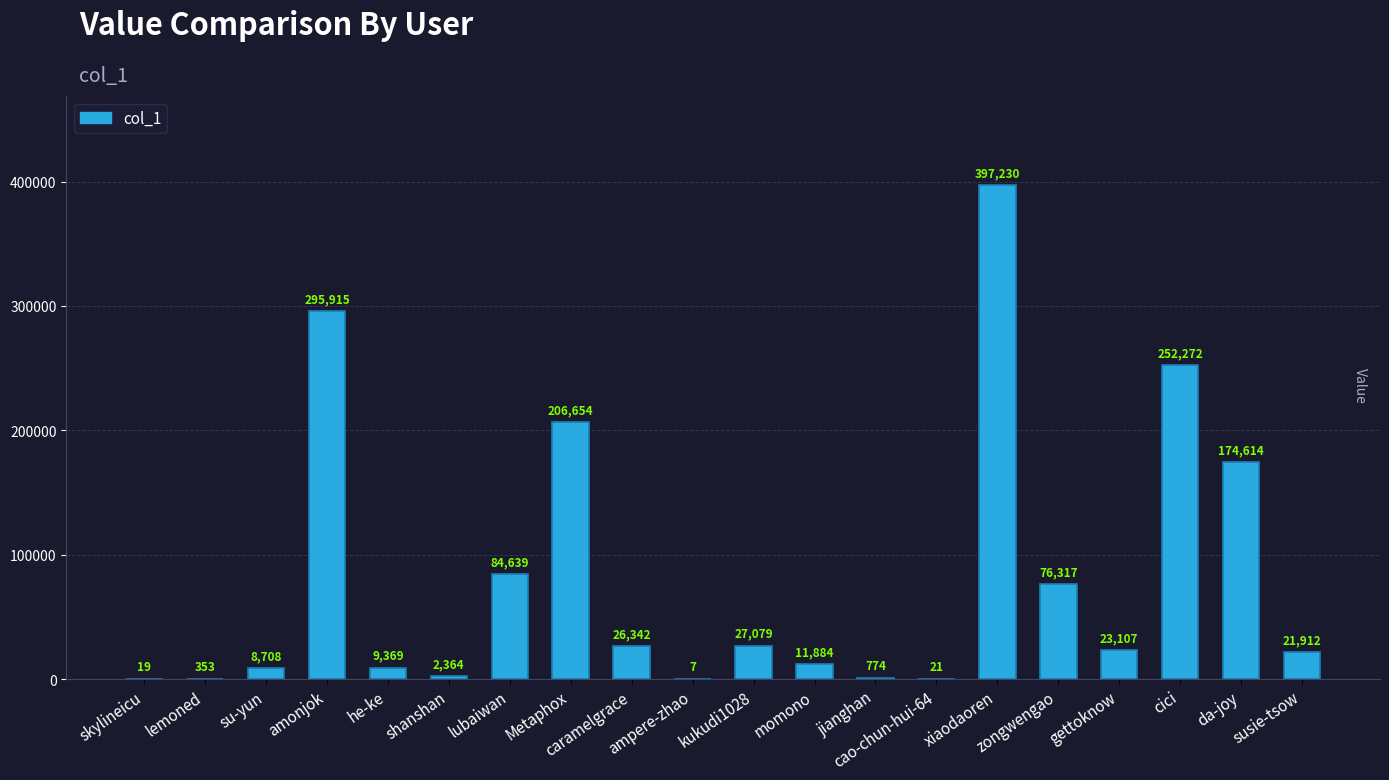

What is the greatest value displayed?

397230